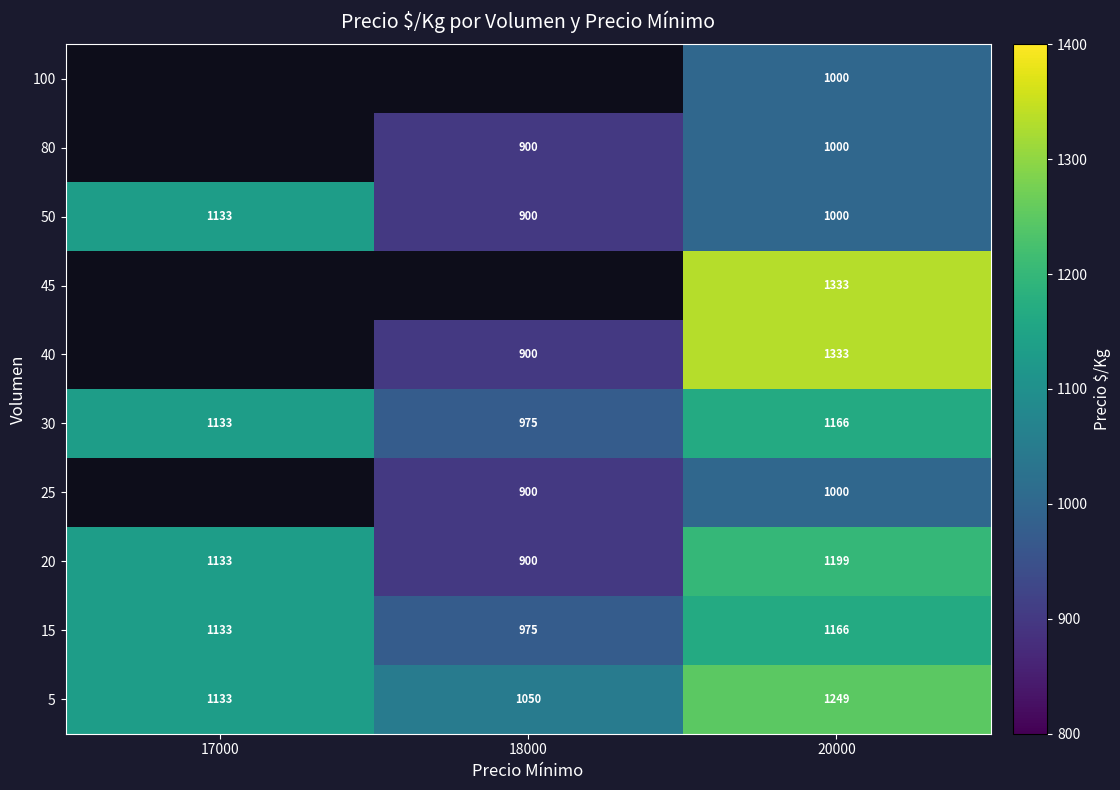

Where is 50 nearest to the value 1016?

20000